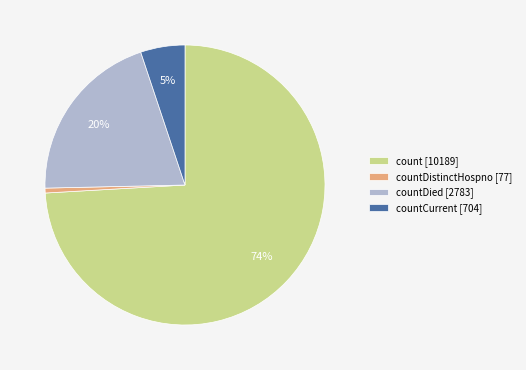

True or false: countCurrent [704] accounts for 17% of the total.

False